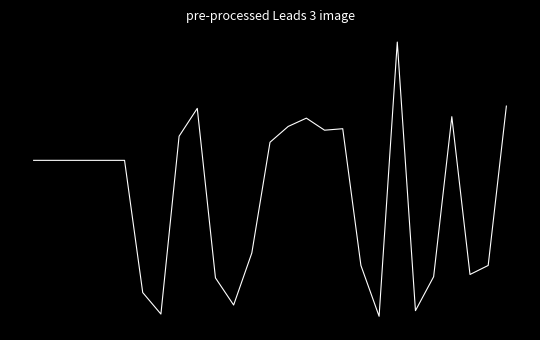

At which category does the chart reach its peak across all series?

20